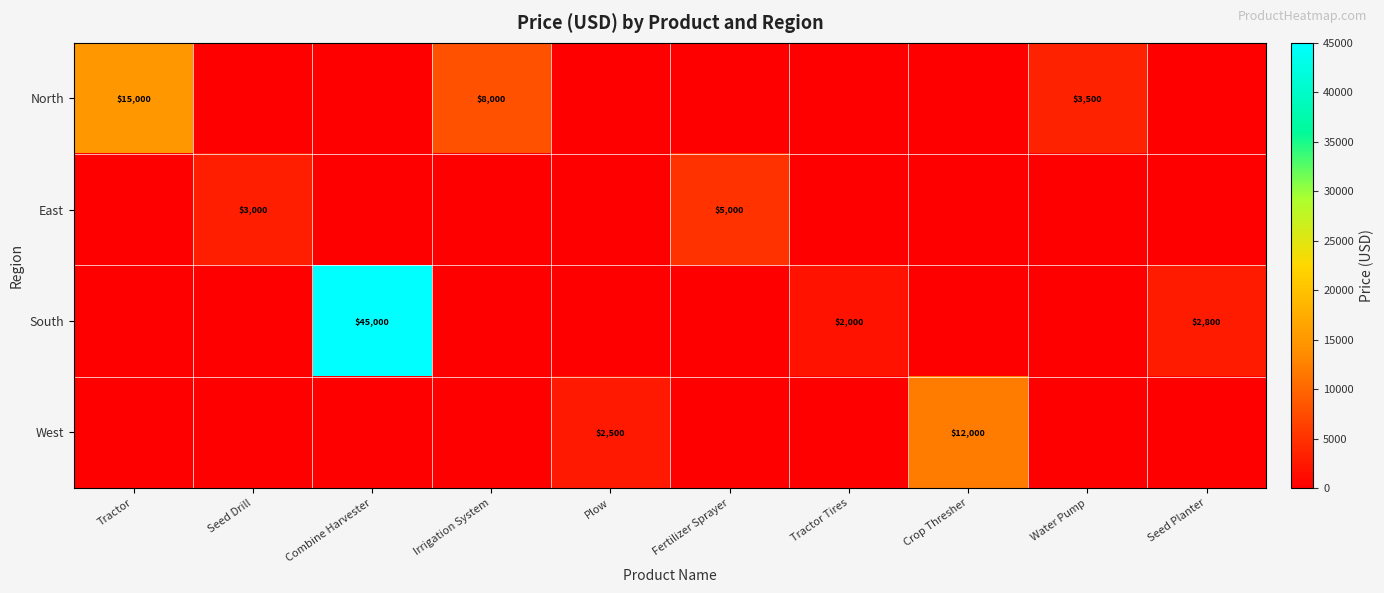

Is it true that East equals 912 at Seed Drill?

False